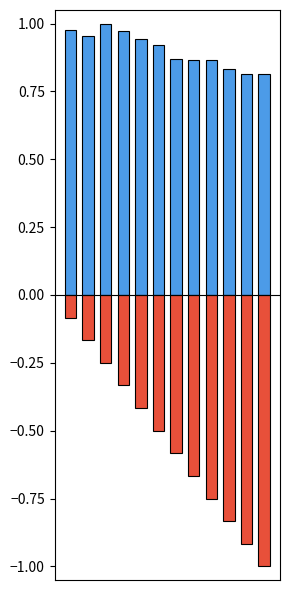

At 2, list the series in order from smallest to largest.

Social benifit, netpay